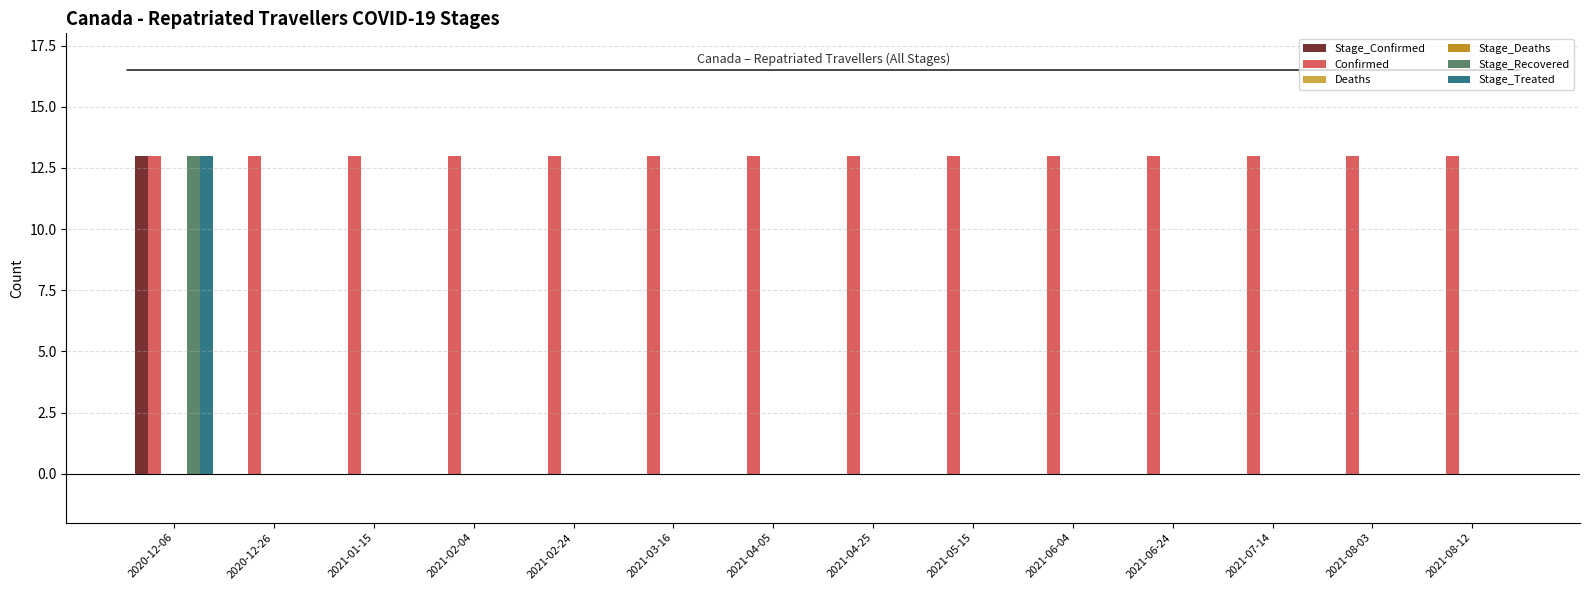

True or false: Stage_Recovered has a value of -6 at 2021-04-25.

False